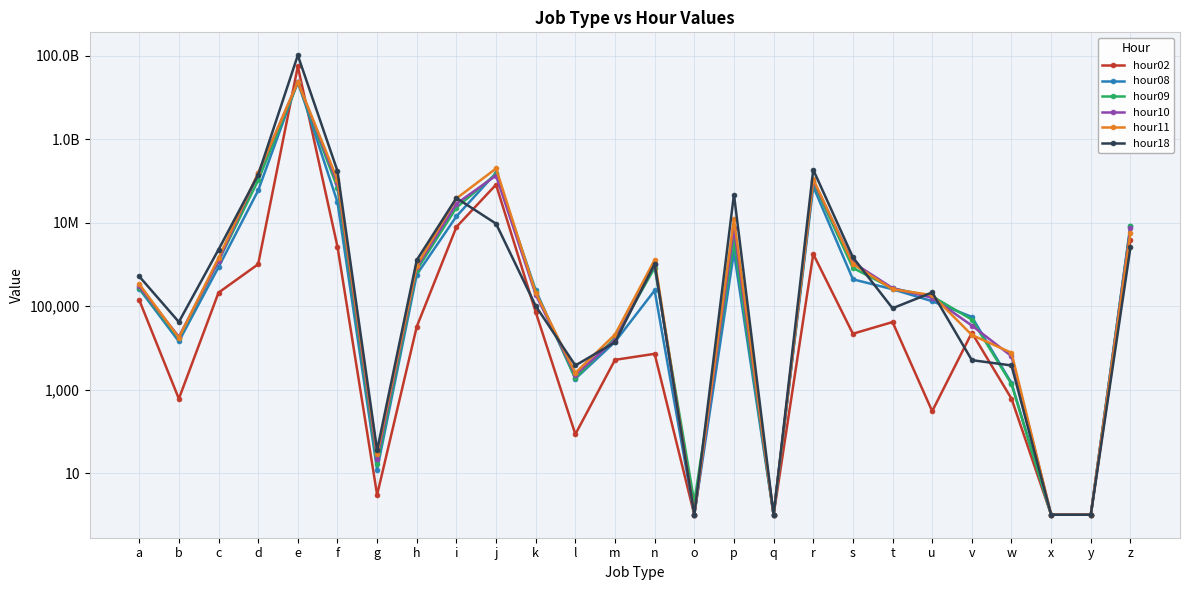

How many interior local peaks does the hour11 series have?

5